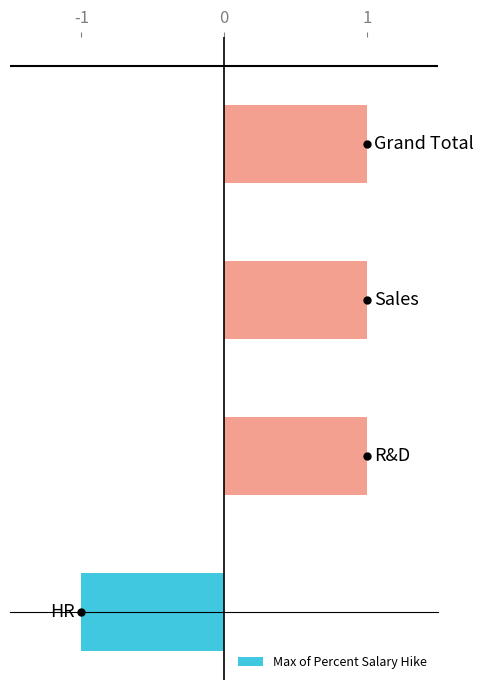

Reading bottom to top, extract all data points from this chart.

-1	1	1	1